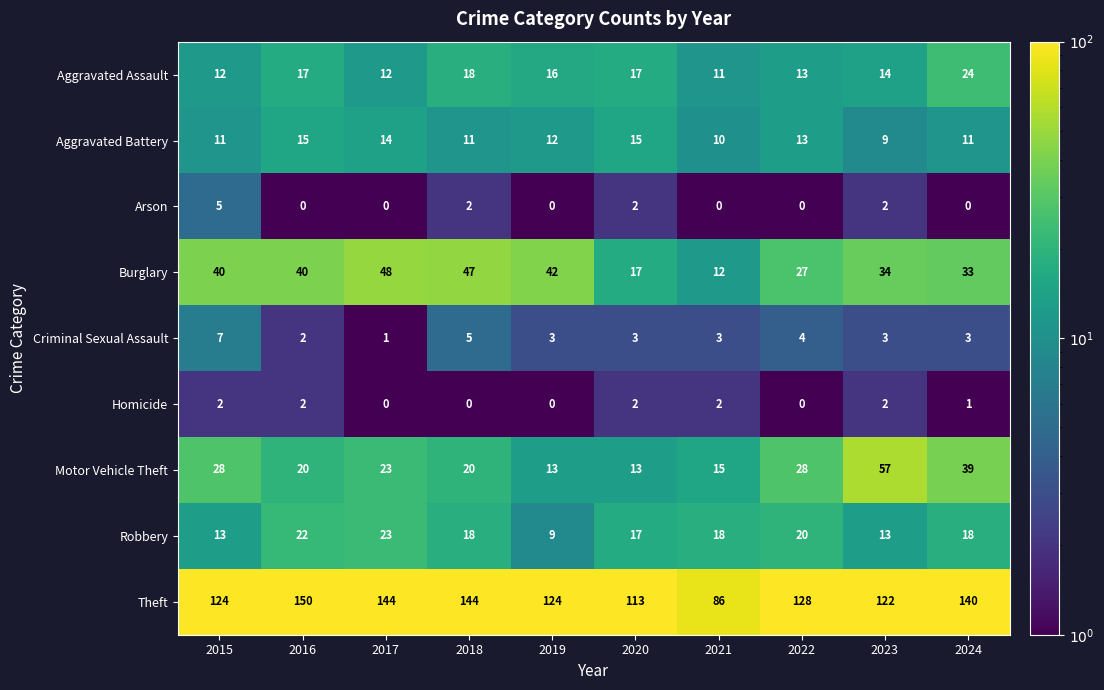

What is the sum of all Criminal Sexual Assault values?

34